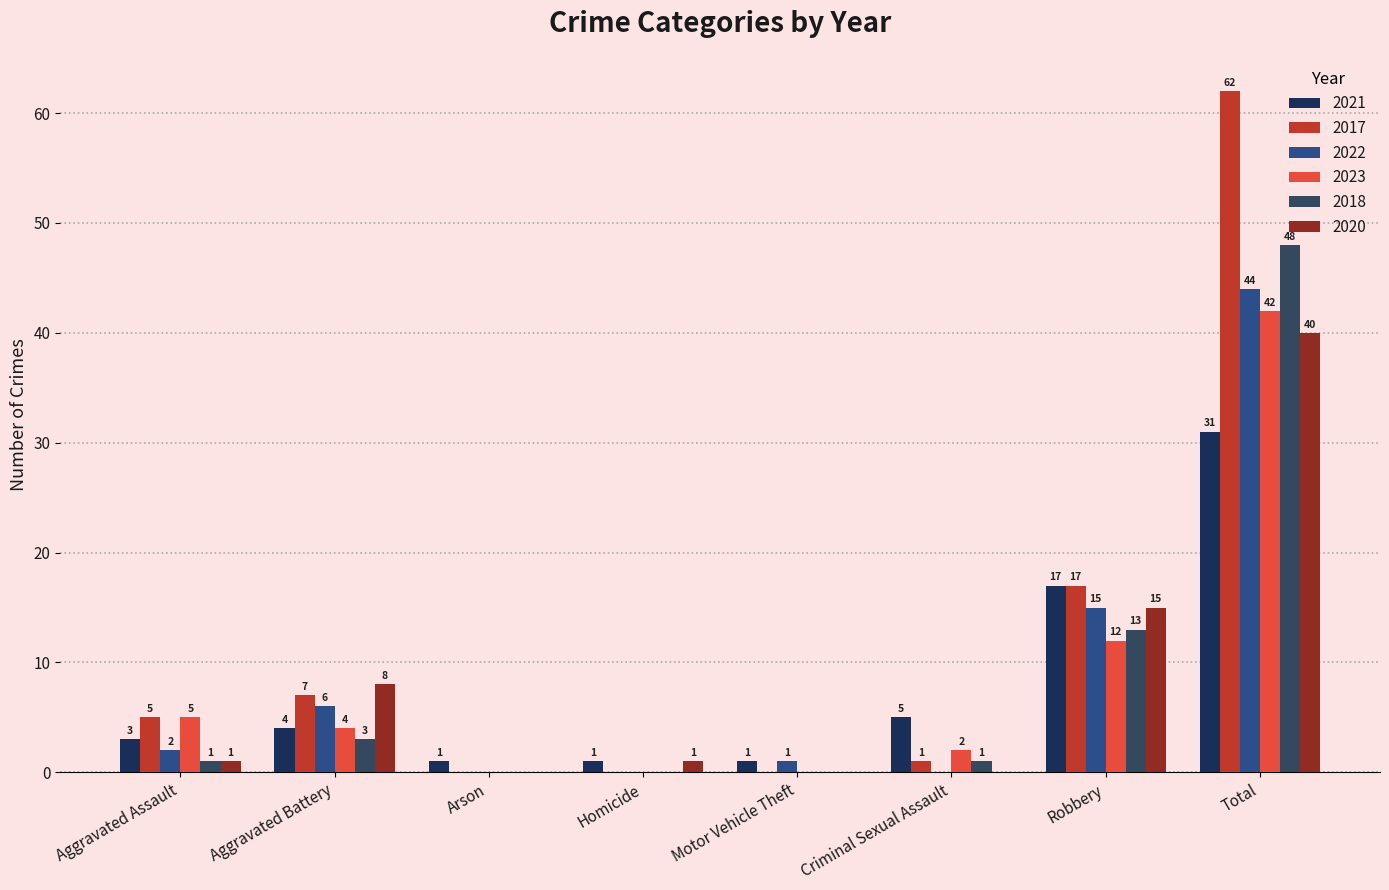

What is the sum of all 2023 values?

65